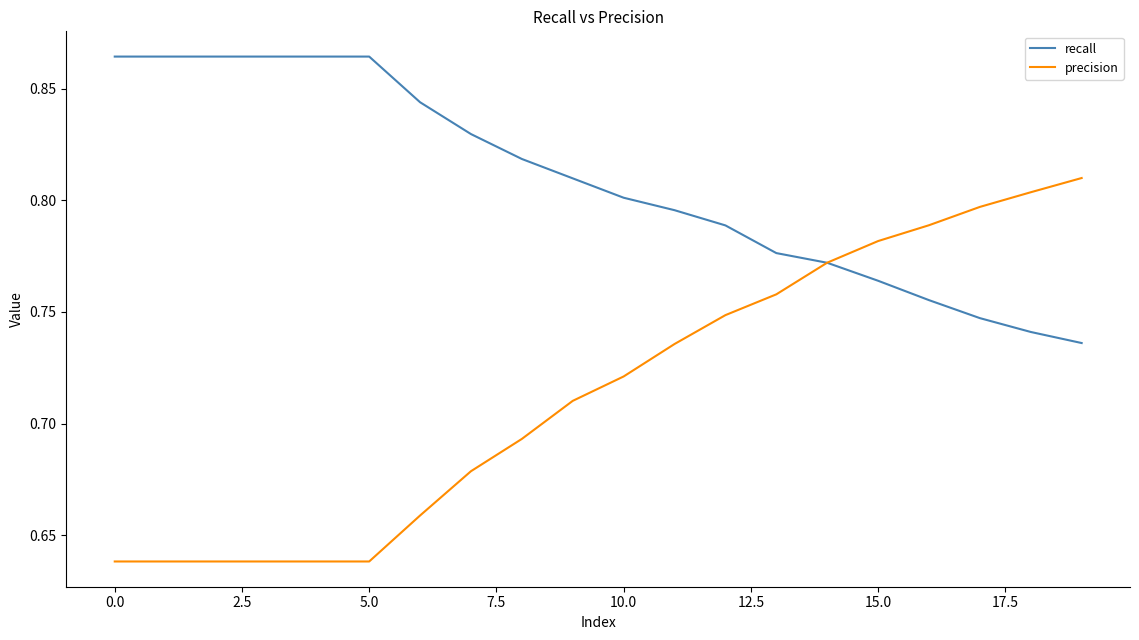

Which series has the largest total across all categories?

recall